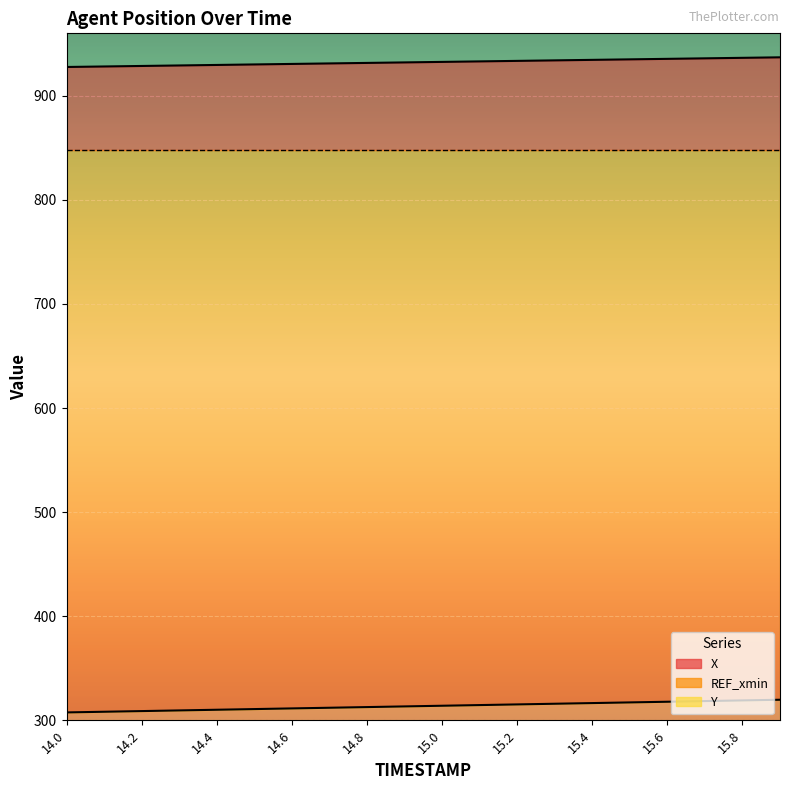

Which has a higher value, 14.1 or 15.1?

15.1